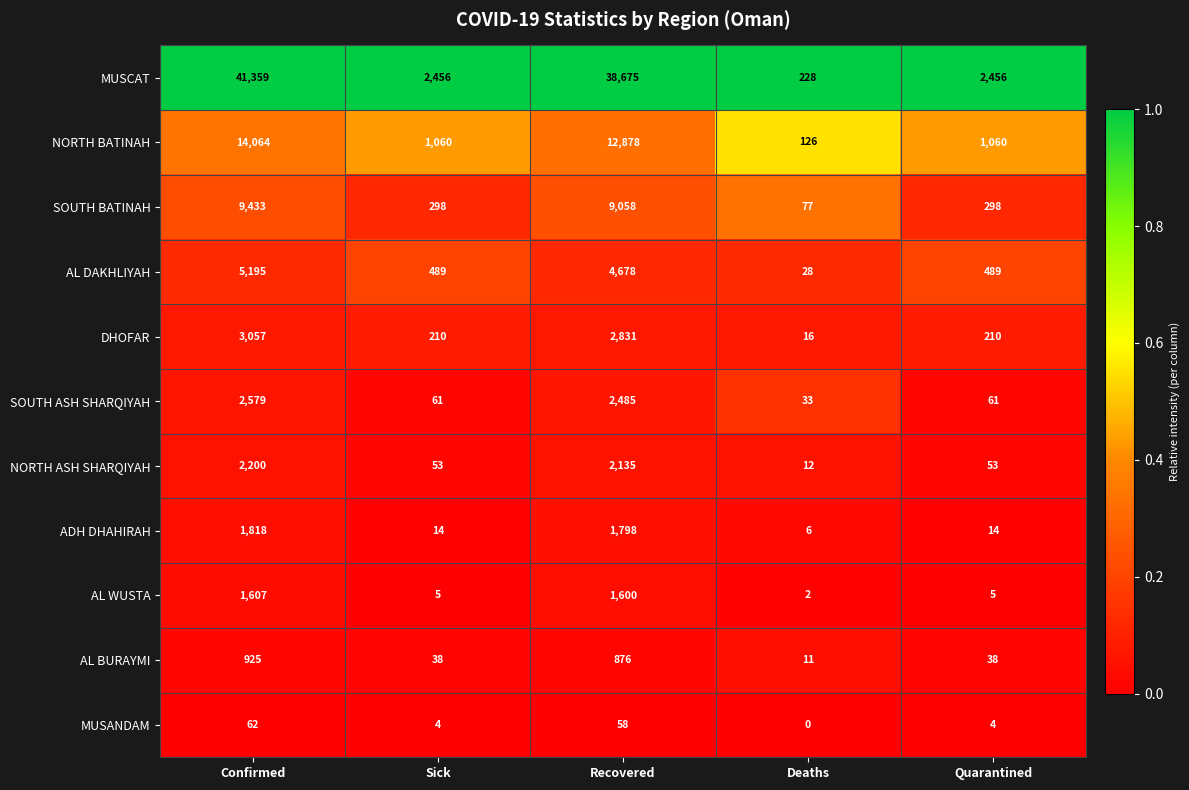

Rank the series at Deaths from lowest to highest value.

MUSANDAM, AL WUSTA, ADH DHAHIRAH, AL BURAYMI, NORTH ASH SHARQIYAH, DHOFAR, AL DAKHLIYAH, SOUTH ASH SHARQIYAH, SOUTH BATINAH, NORTH BATINAH, MUSCAT